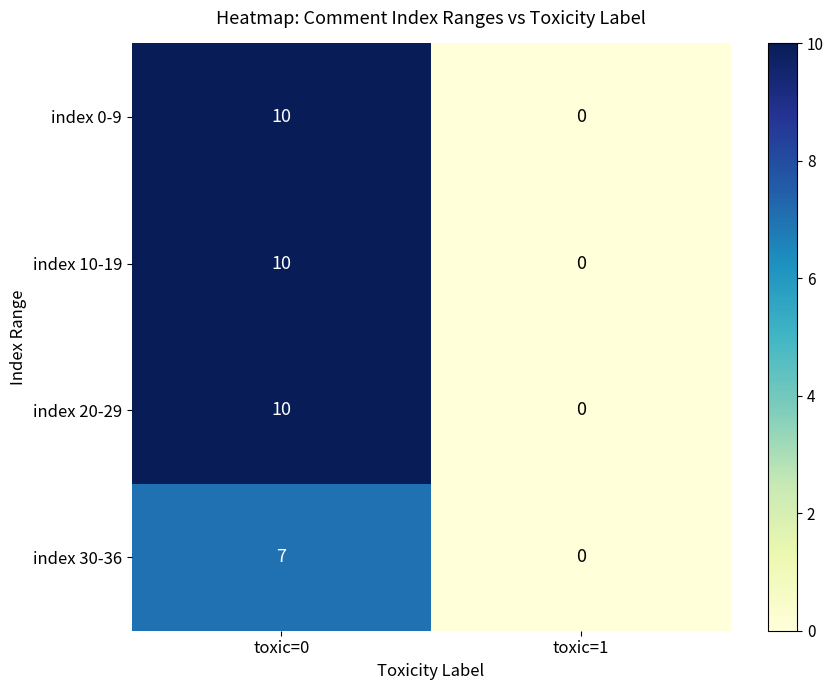

What is the difference between the index 30-36 values at toxic=0 and toxic=1?

7